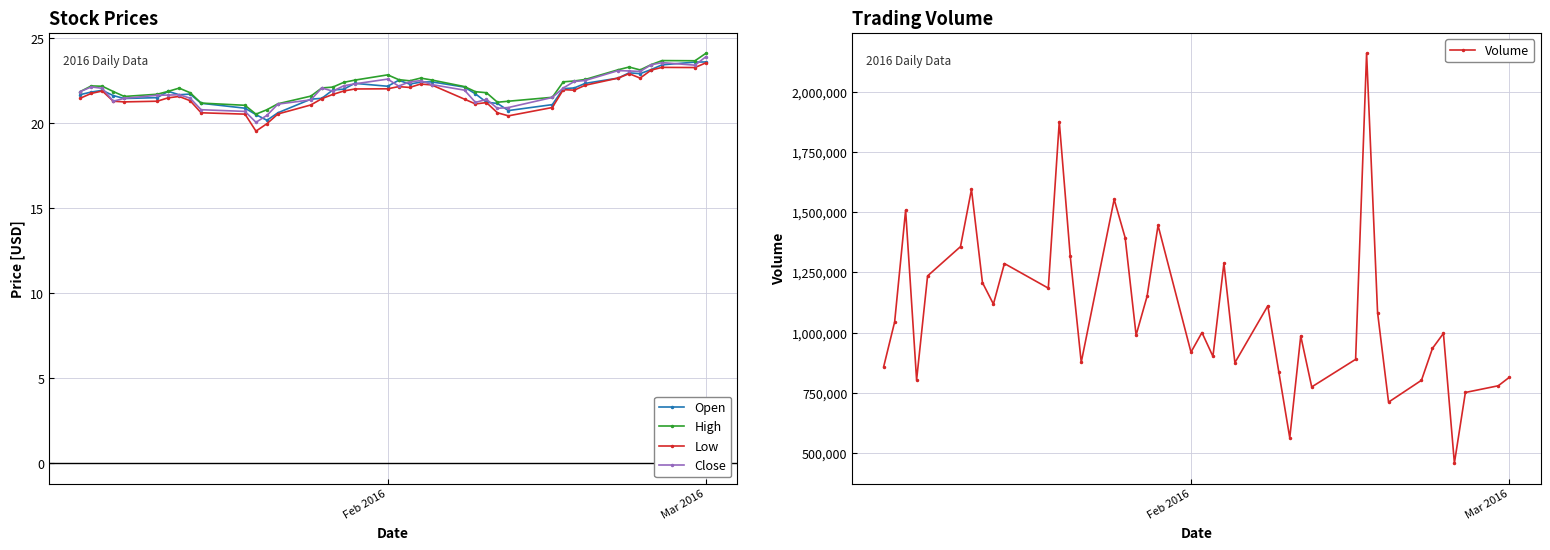

True or false: Close has more than 2 interior local peaks.

True